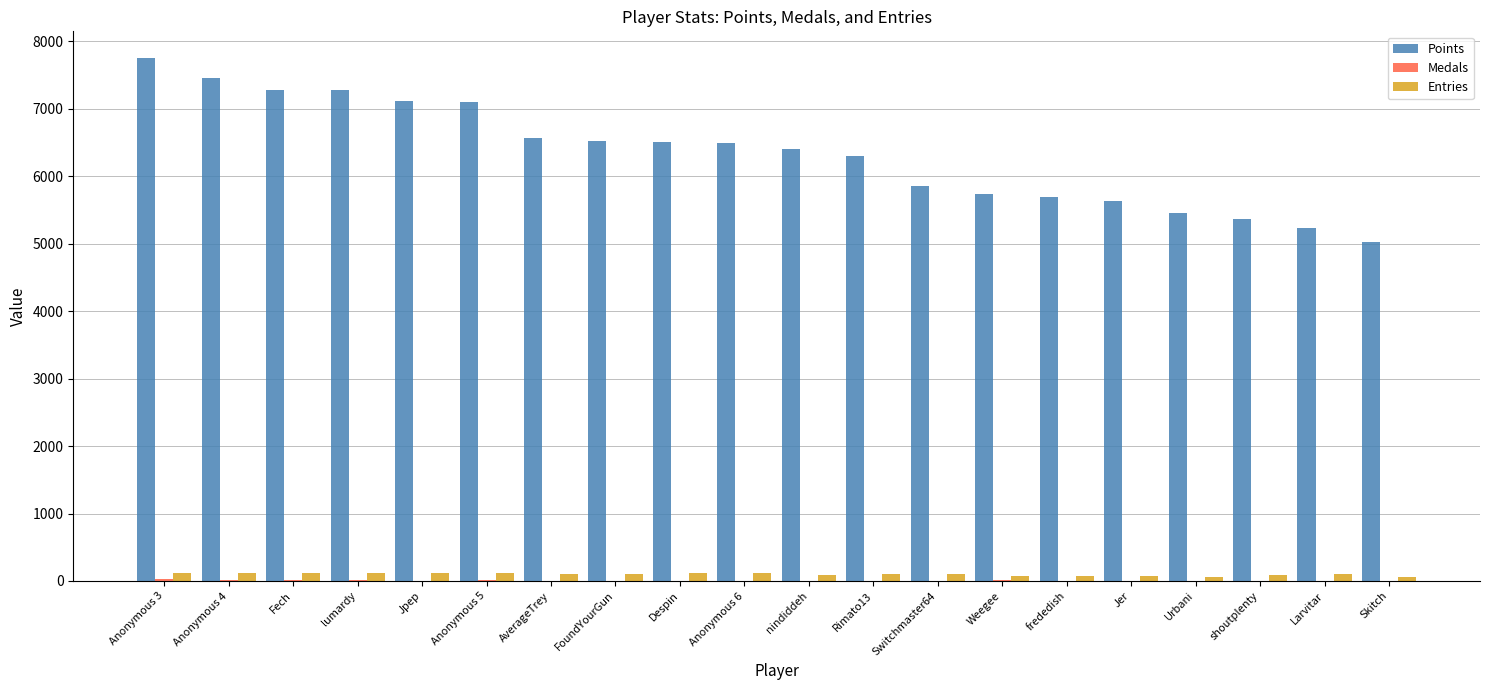

Are the bars horizontal?

No